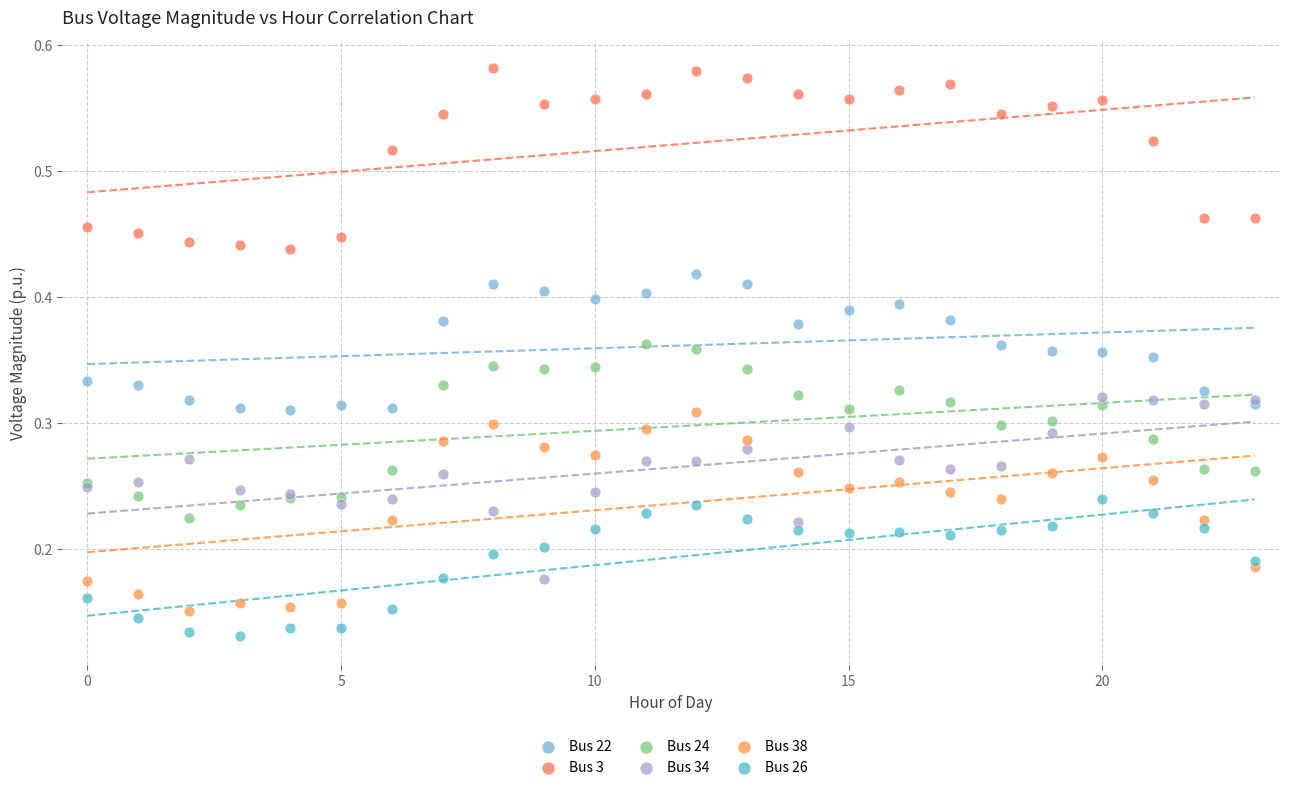

Which series reaches the maximum Y coordinate?

Bus 3